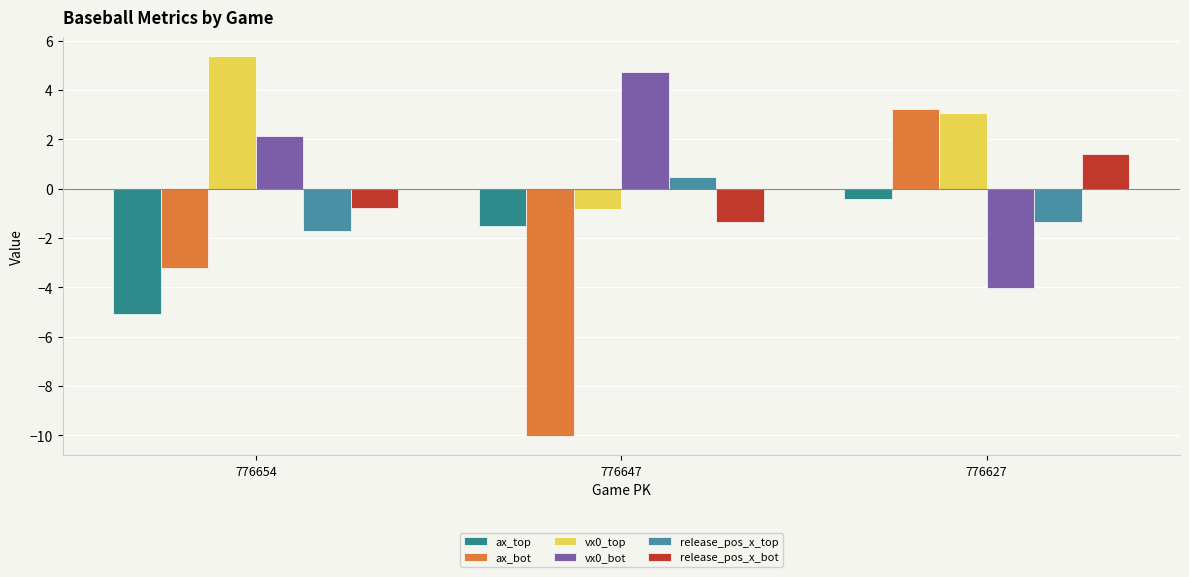

Which has a higher value, 776647 or 776627?

776627